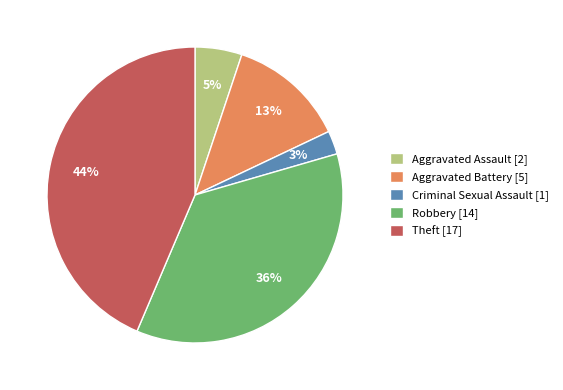

To the nearest percent, what percentage of the pie is Robbery?

36%